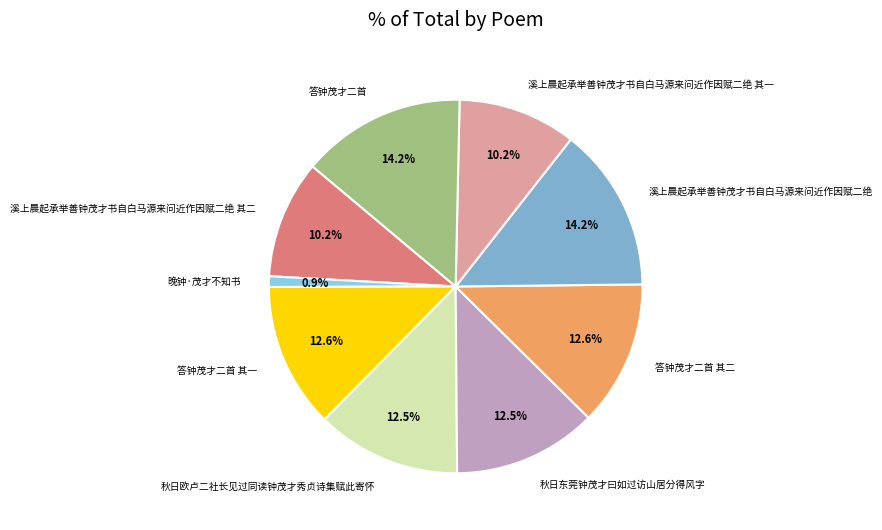

Approximately how many times larger is the value at 溪上晨起承举善钟茂才书自白马源来问近作因赋二绝 其一 compared to 秋日欧卢二社长见过同读钟茂才秀贞诗集赋此寄怀?

0.8